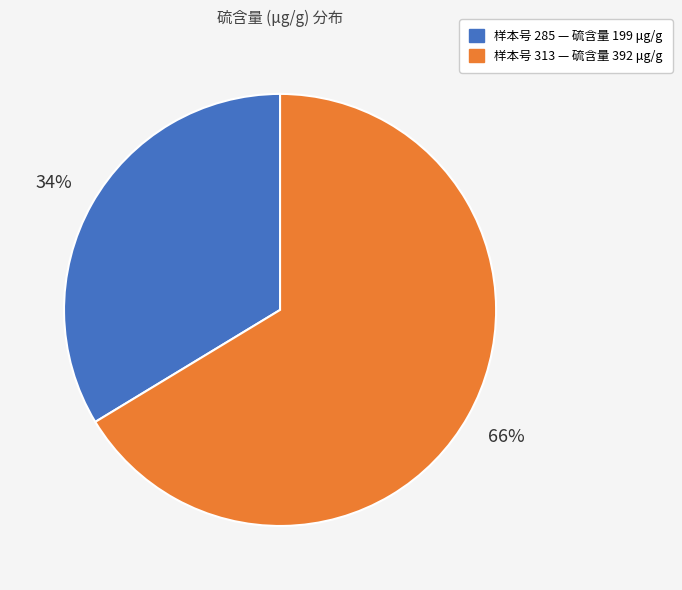

To the nearest percent, what is the average slice percentage?

50%